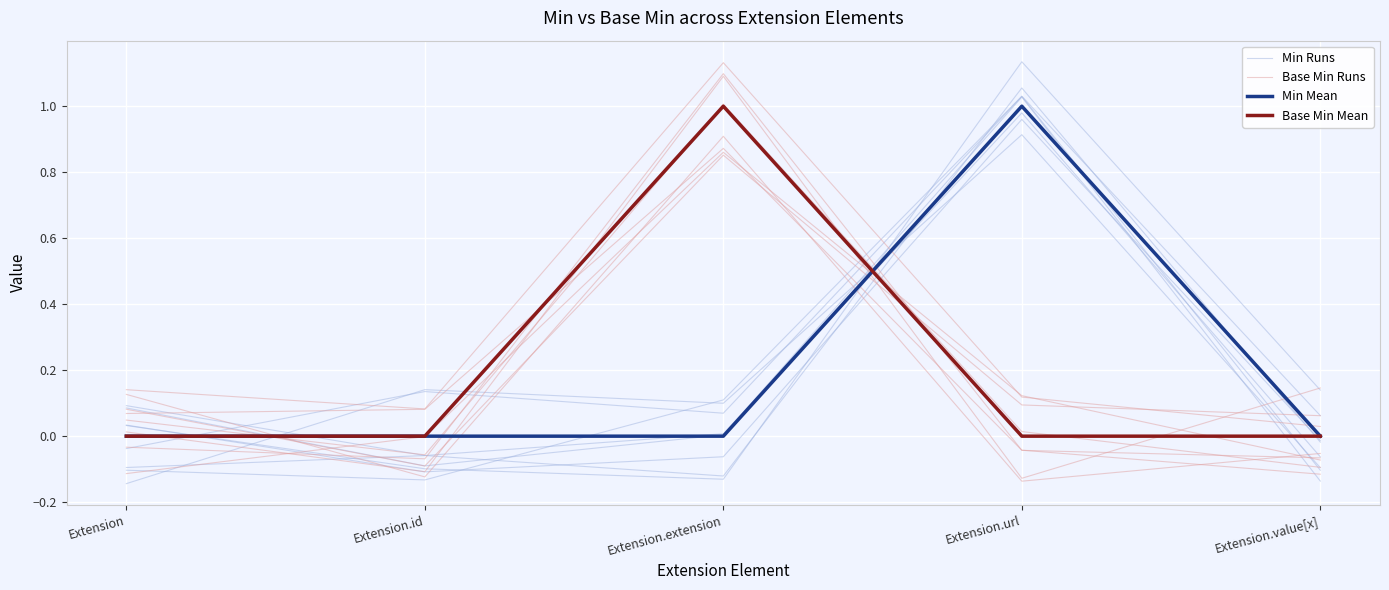

In Base Min Mean, how many points are higher than both neighbors (excluding endpoints)?

1